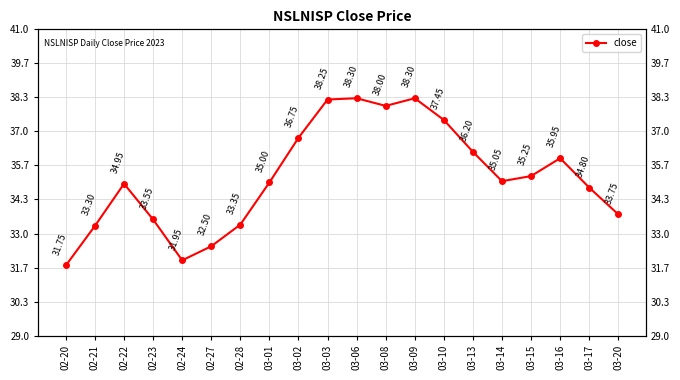

How many lines are shown in the chart?

1